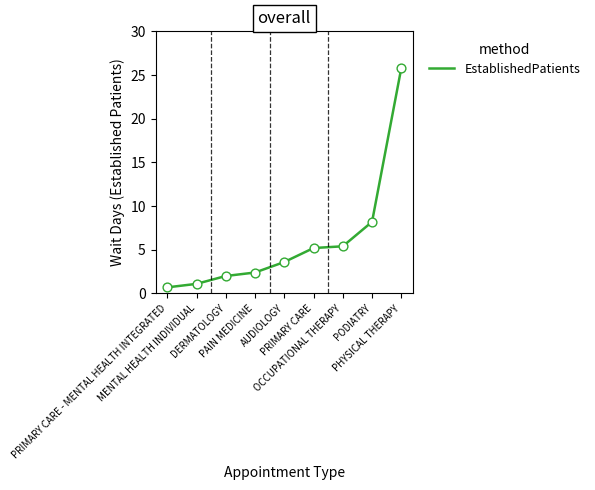

Between OCCUPATIONAL THERAPY and PHYSICAL THERAPY, which is larger?

PHYSICAL THERAPY